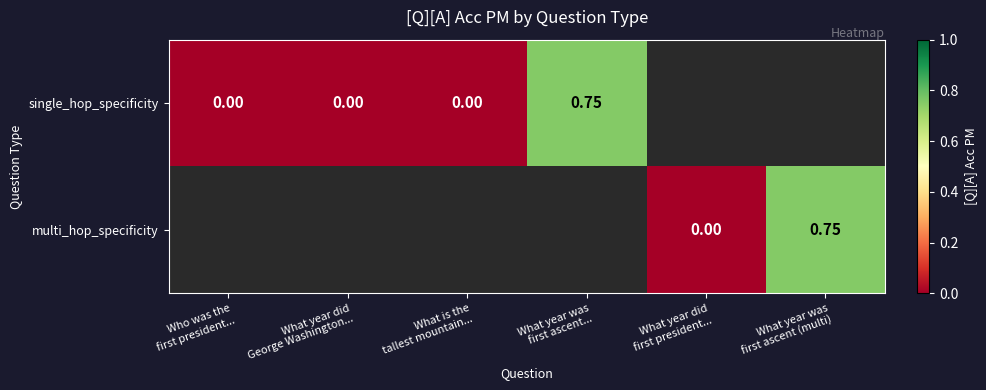

How many values in single_hop_specificity are above zero?

1